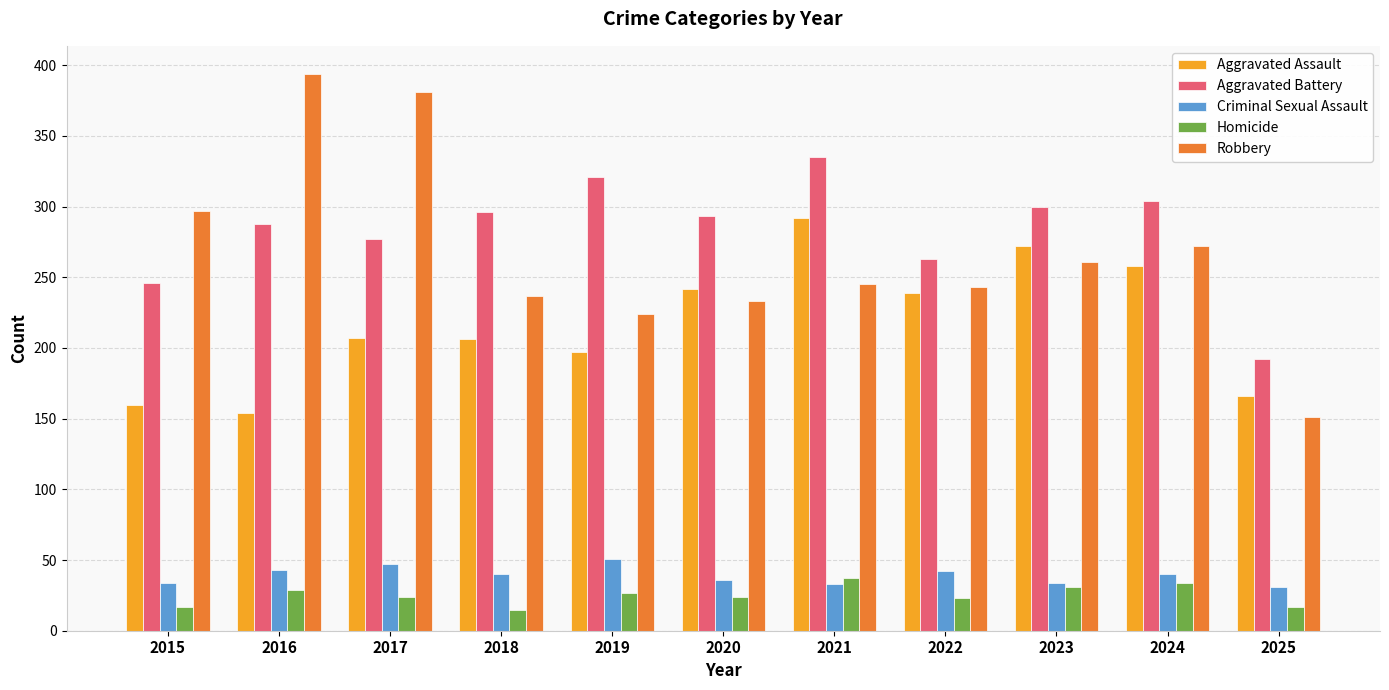

How many bars are there in total?

55